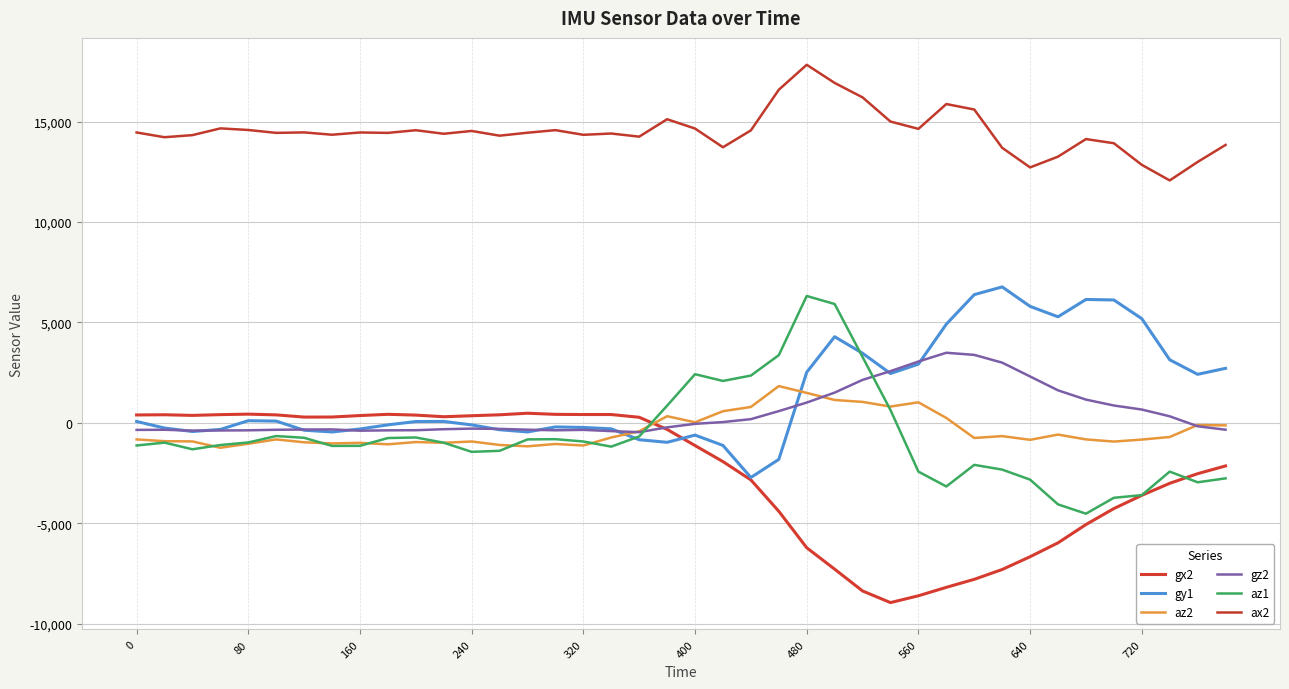

How many interior local peaks does the gx2 series have?

4